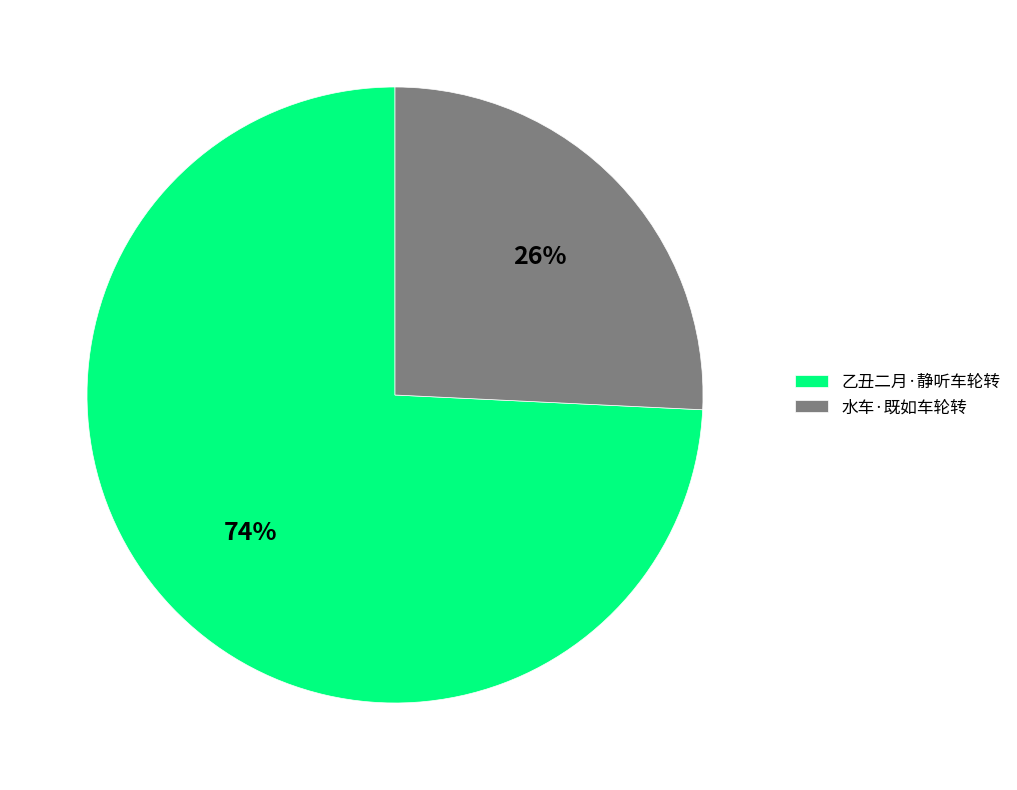

The 乙丑二月·静听车轮转 slice represents 74% of the pie. True or false?

True